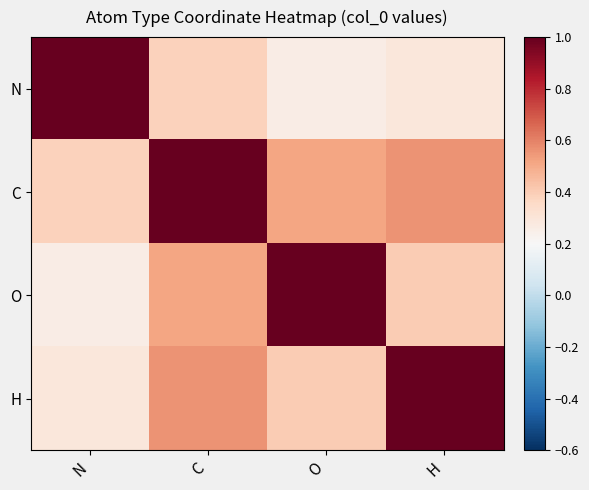

At which category is the sum across all series the highest?

C